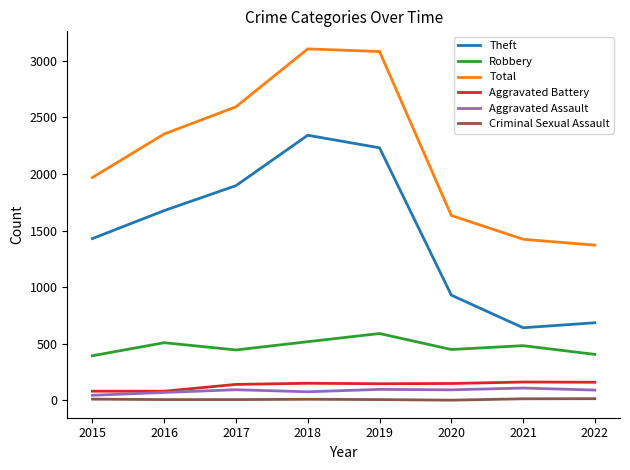

True or false: Robbery has more than 0 points higher than both neighbors.

True